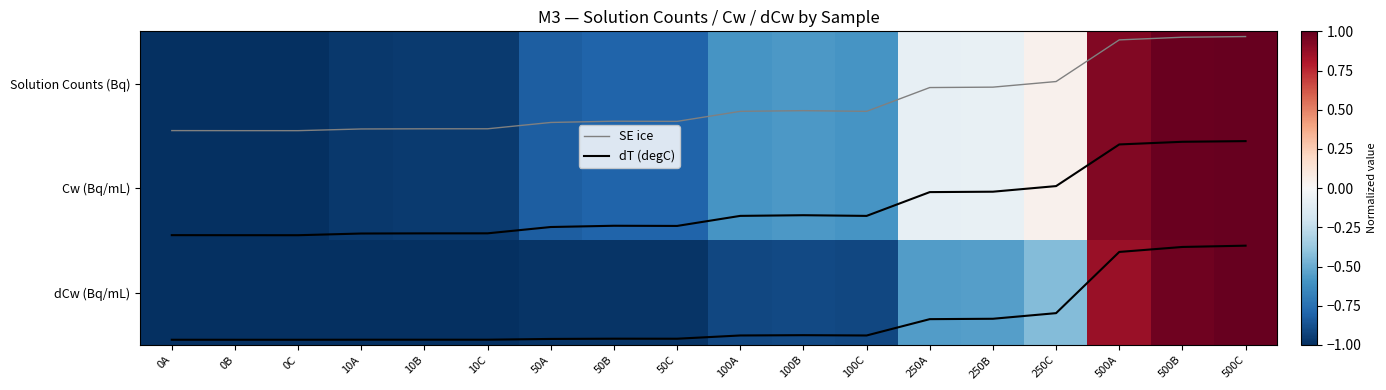

What is the approximate value of Cw (Bq/mL) at 250A?

-0.1